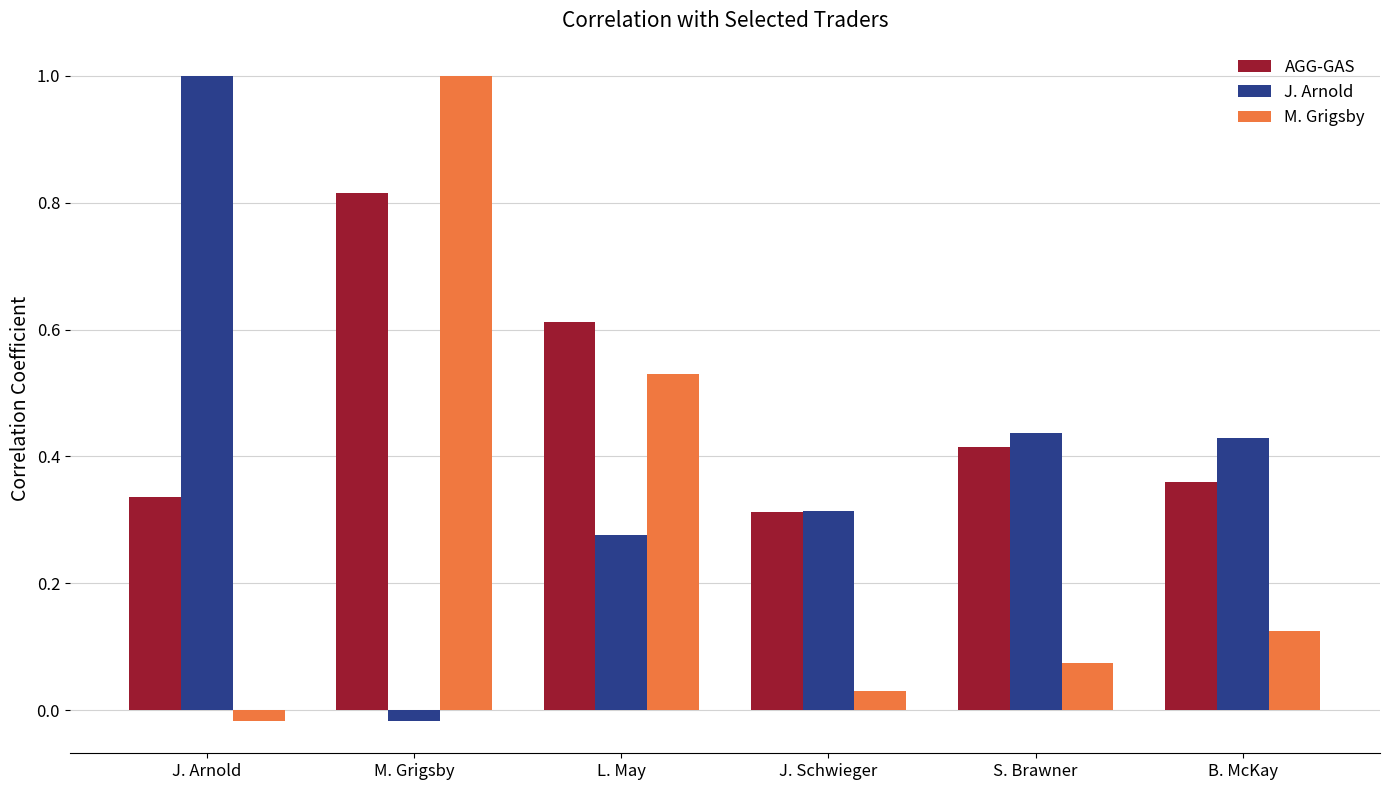

Rank the categories by AGG-GAS value from highest to lowest.

M. Grigsby, L. May, S. Brawner, B. McKay, J. Arnold, J. Schwieger